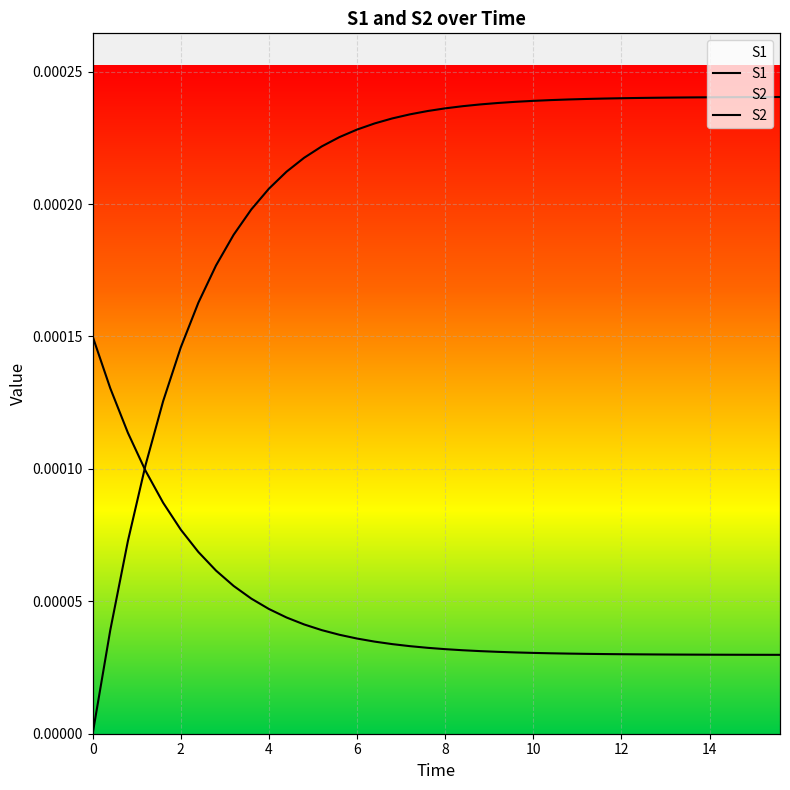

Is the value of S2 at 0 greater than the value of S1 at 4?

No